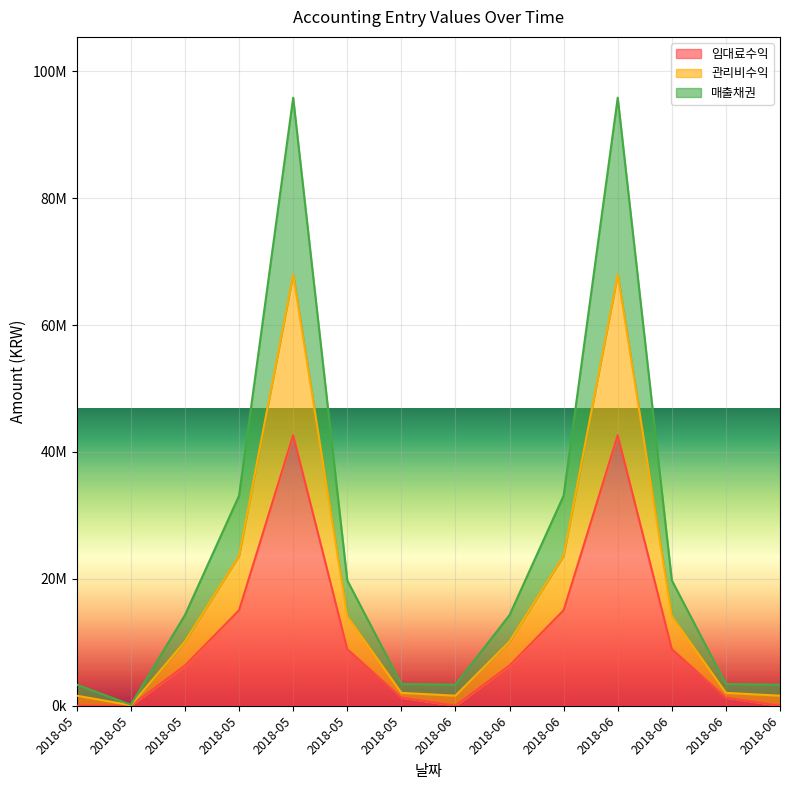

What is the difference between the 관리비수익 values at 2018-06 and 2018-06?

10863700